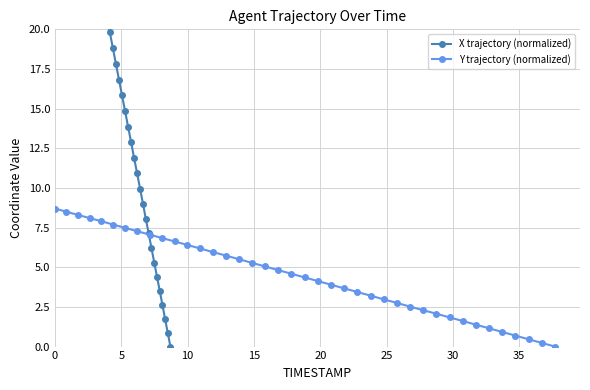

What is the sum of all Y trajectory (normalized) values?

177.6